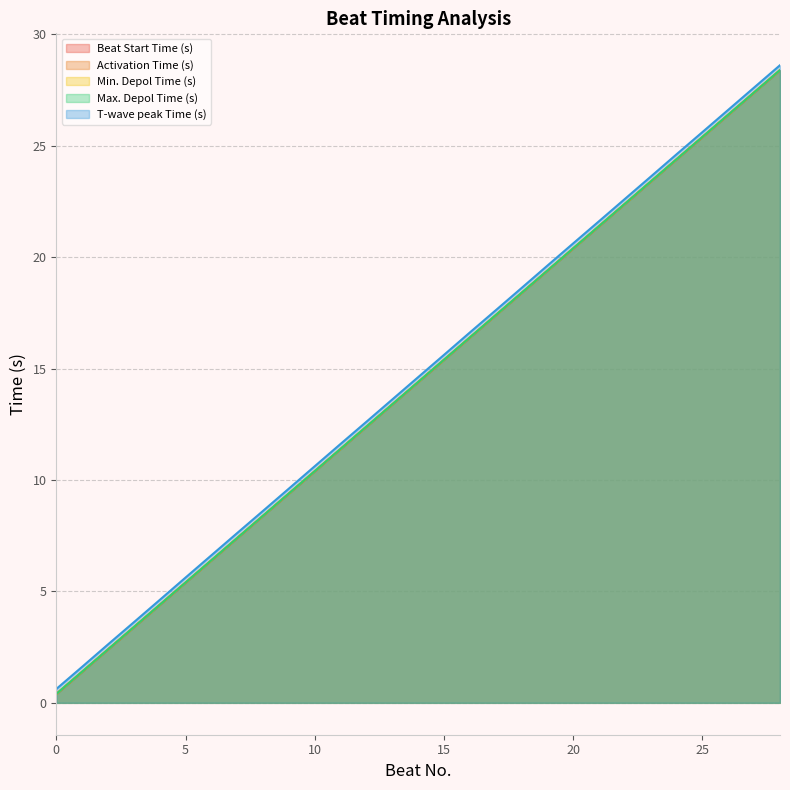

At which category is the sum across all series the highest?

28